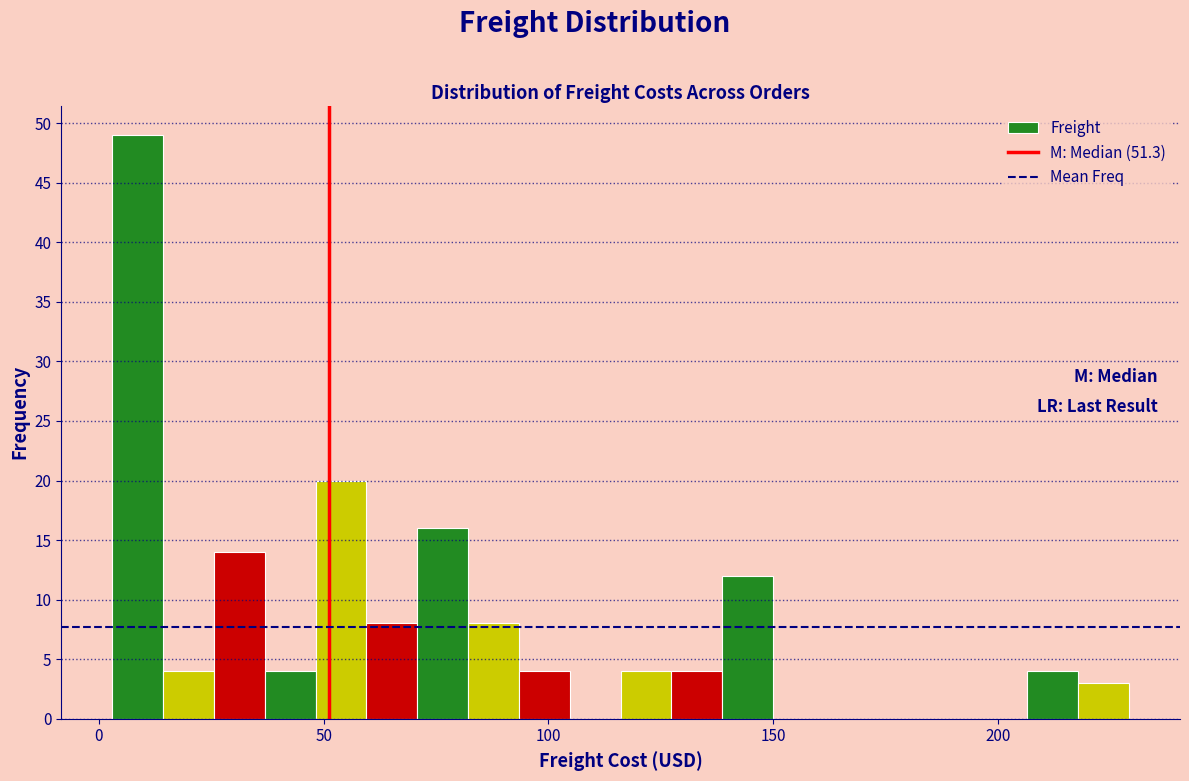

Around what value on the x-axis is the tallest bar? Give the approximate position of its centre, as read against the axis.

10